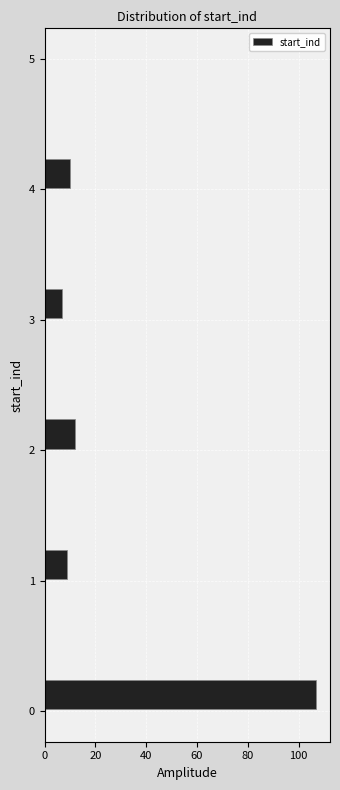

Read against the y-axis, roughly where is the centre of the longest bar?

0.1